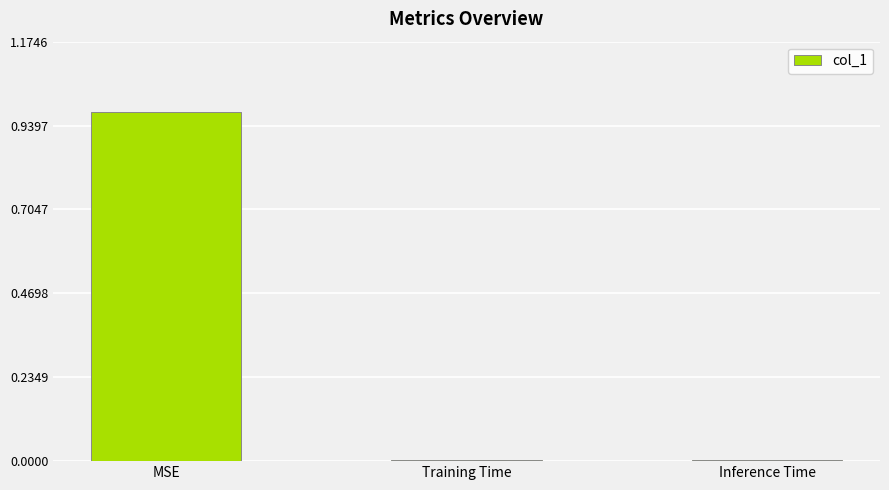

Is it true that the value at Inference Time is 0.0?

True